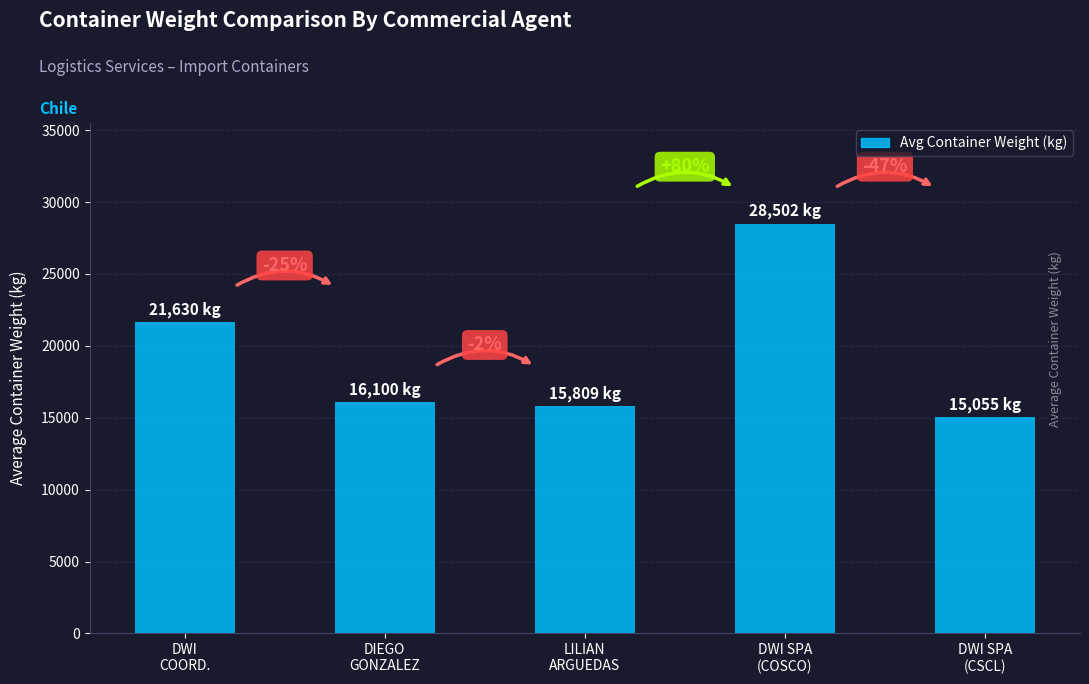

Is it true that the value at DWI
COORD. is 33705?

False